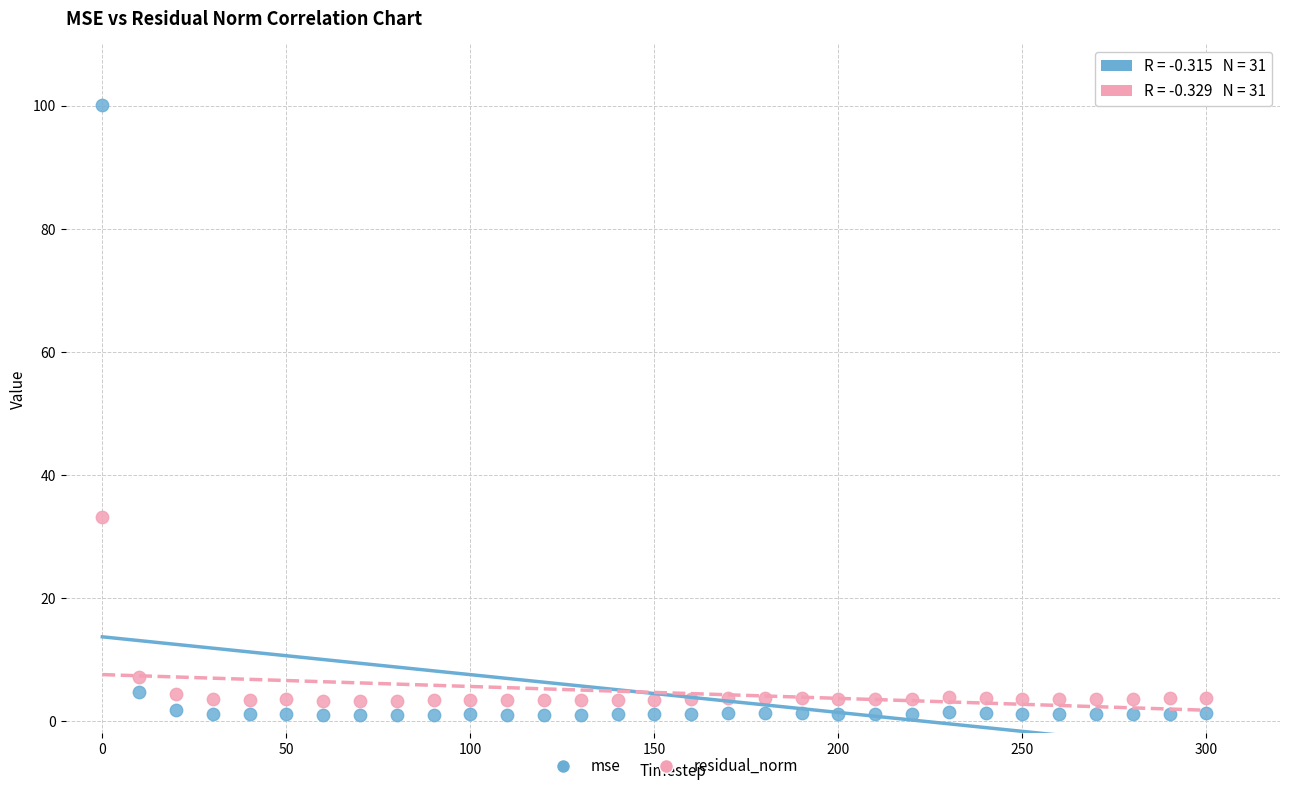

Across all data points, what is the range of X values (max minus min)?

300.0